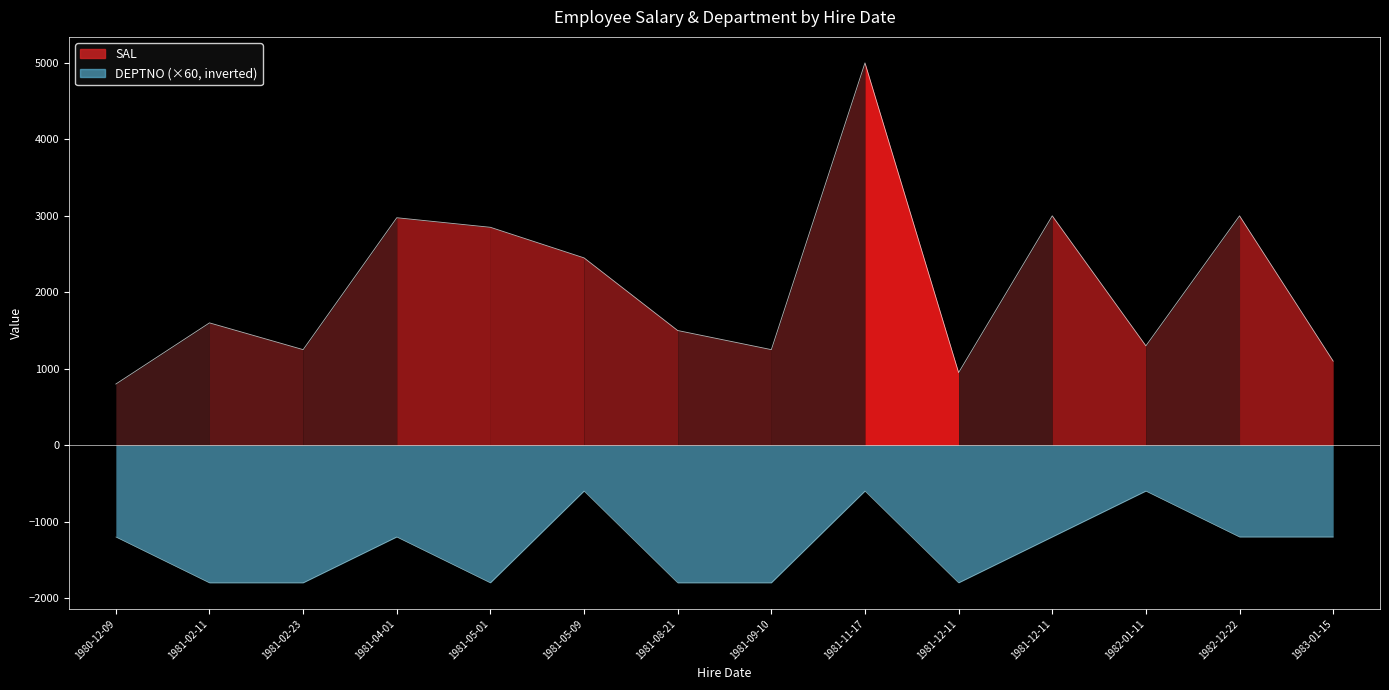

True or false: SAL and DEPTNO intersect in this chart.

False